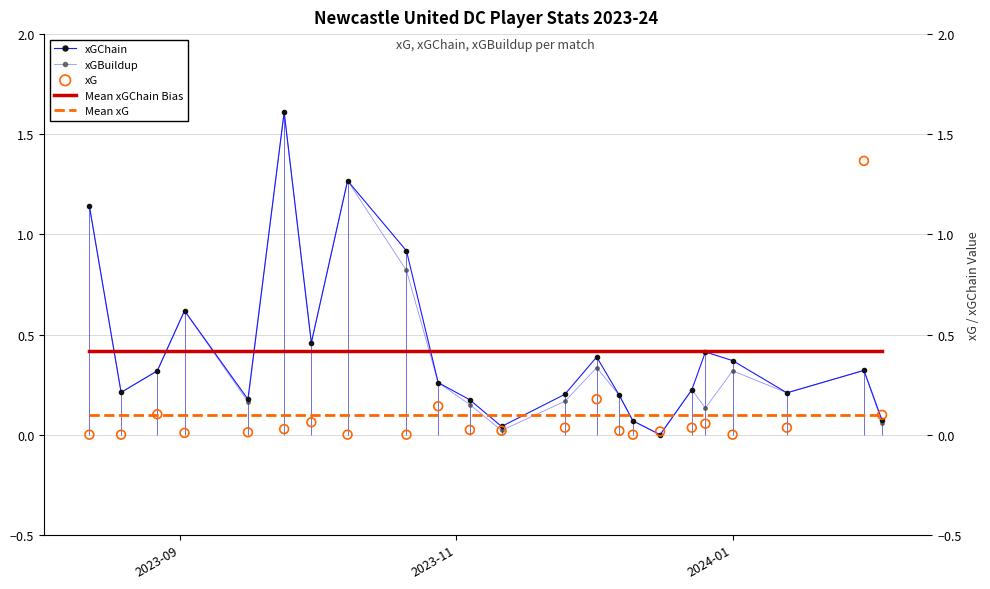

Which series has the widest spread of Y values?

xGChain